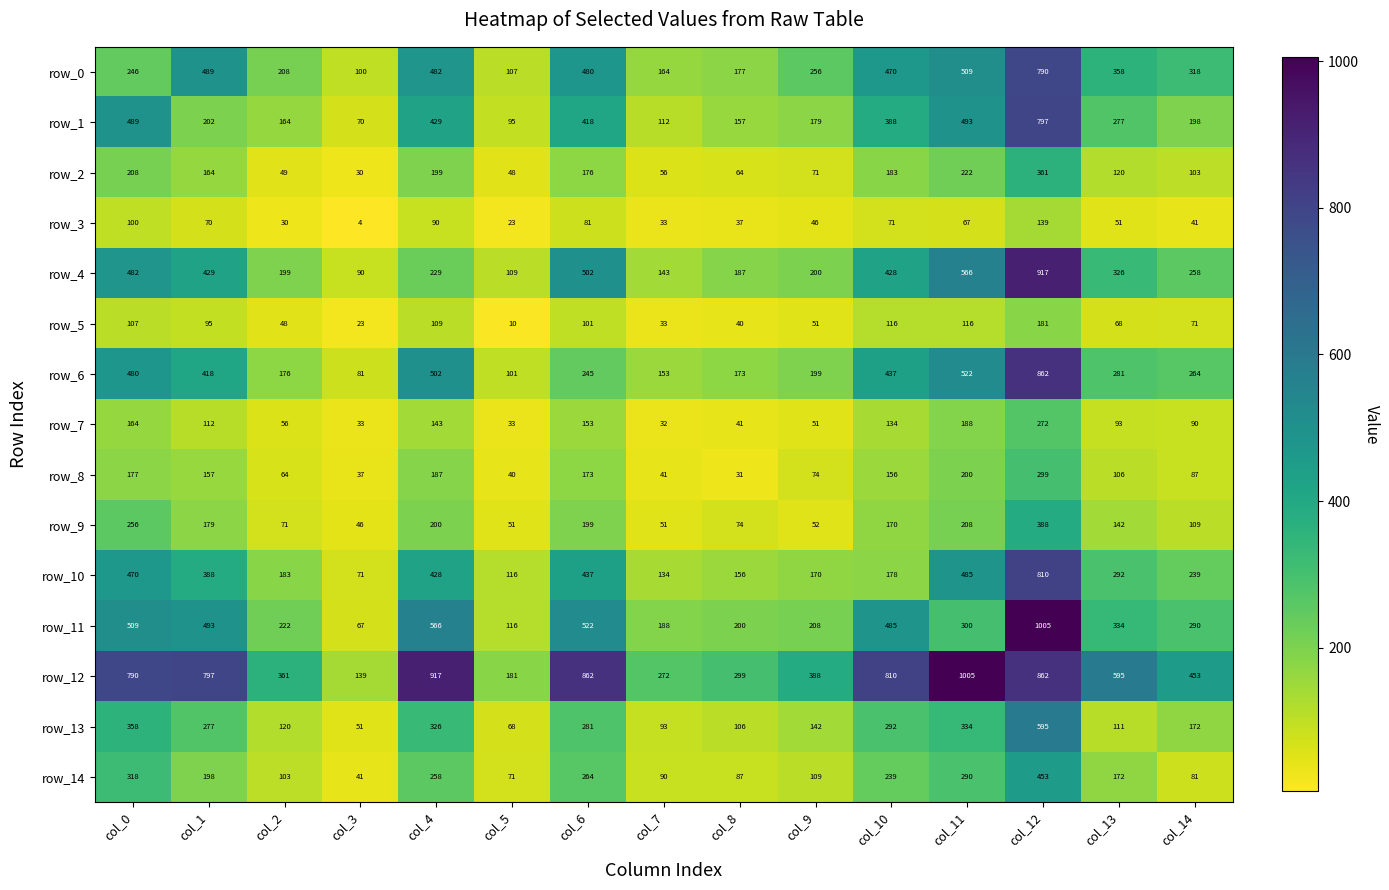

List the labels in order of row_3 value, smallest first.

col_3, col_5, col_2, col_7, col_8, col_14, col_9, col_13, col_11, col_1, col_10, col_6, col_4, col_0, col_12